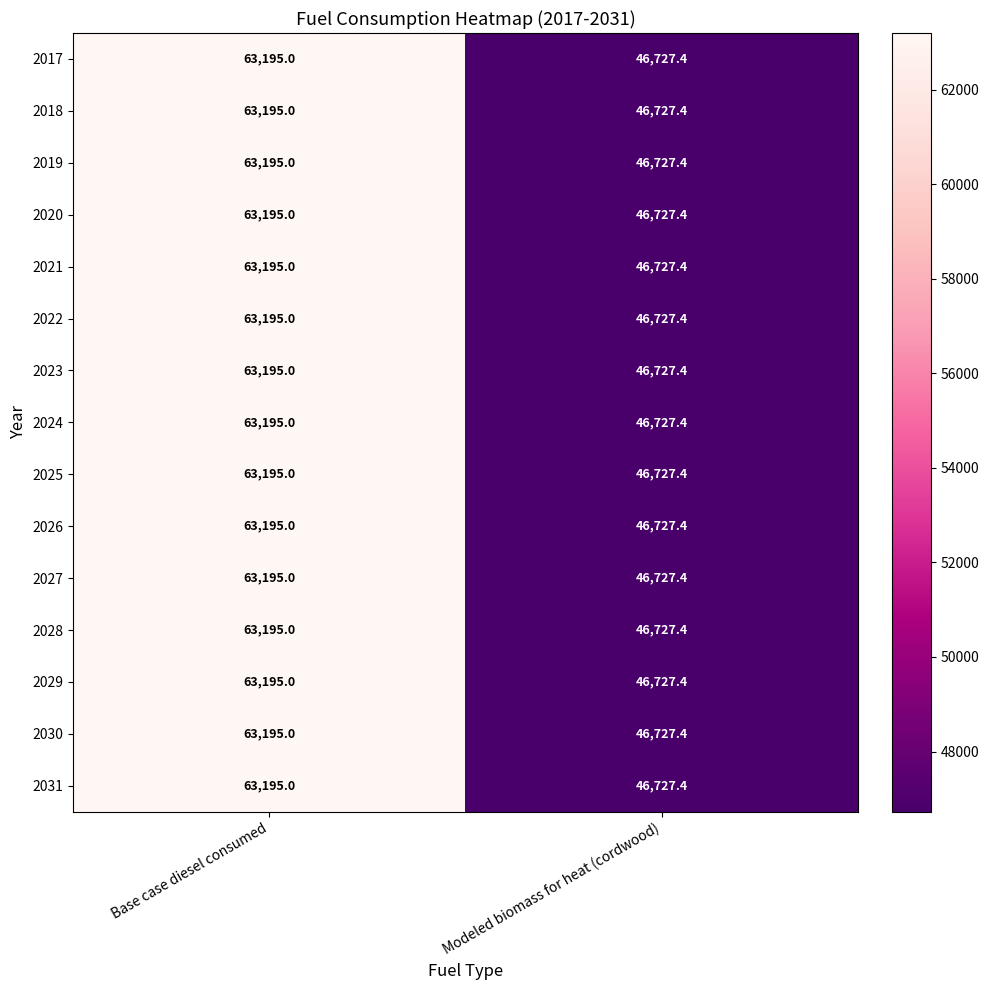

Reading right to left, list all the values displayed in this chart.

2017: 46727.4	63195.0
2018: 46727.4	63195.0
2019: 46727.4	63195.0
2020: 46727.4	63195.0
2021: 46727.4	63195.0
2022: 46727.4	63195.0
2023: 46727.4	63195.0
2024: 46727.4	63195.0
2025: 46727.4	63195.0
2026: 46727.4	63195.0
2027: 46727.4	63195.0
2028: 46727.4	63195.0
2029: 46727.4	63195.0
2030: 46727.4	63195.0
2031: 46727.4	63195.0